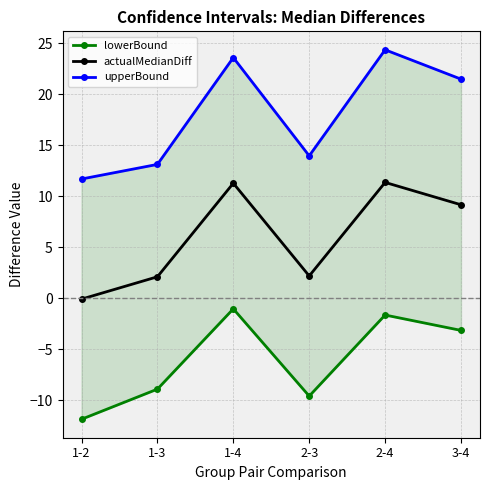

What is the difference between the upperBound values at 1-4 and 2-3?

9.6